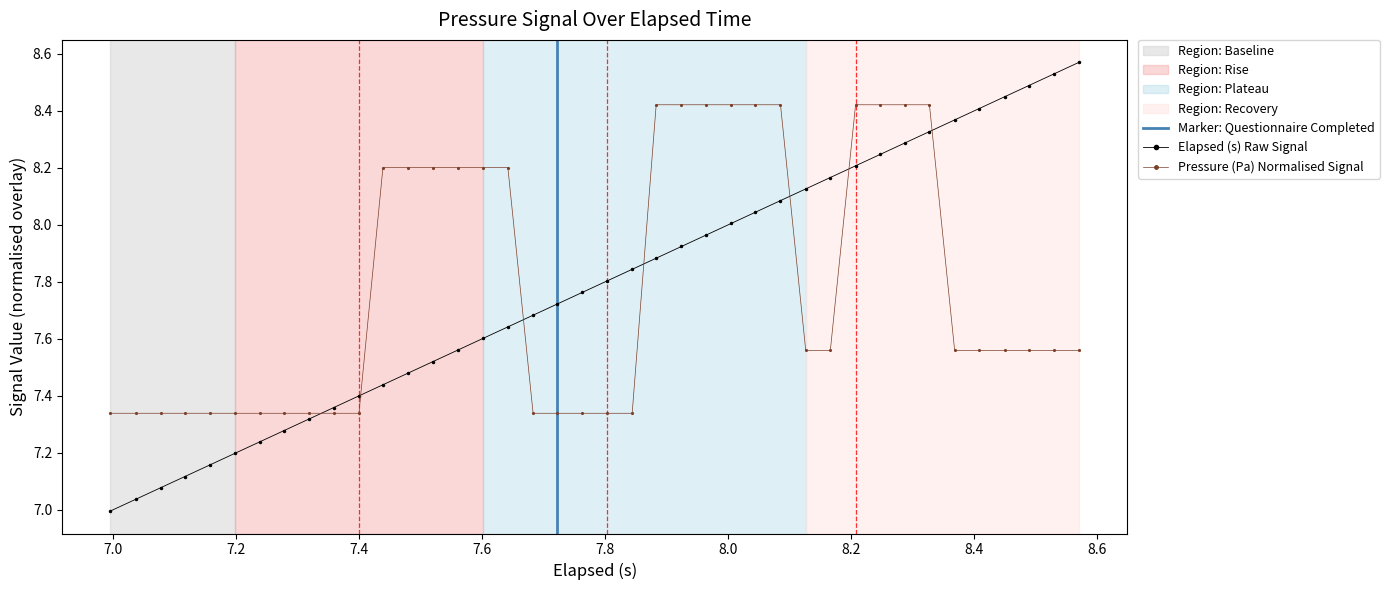

How many Pressure (Pa) values are between 7 and 8?

24